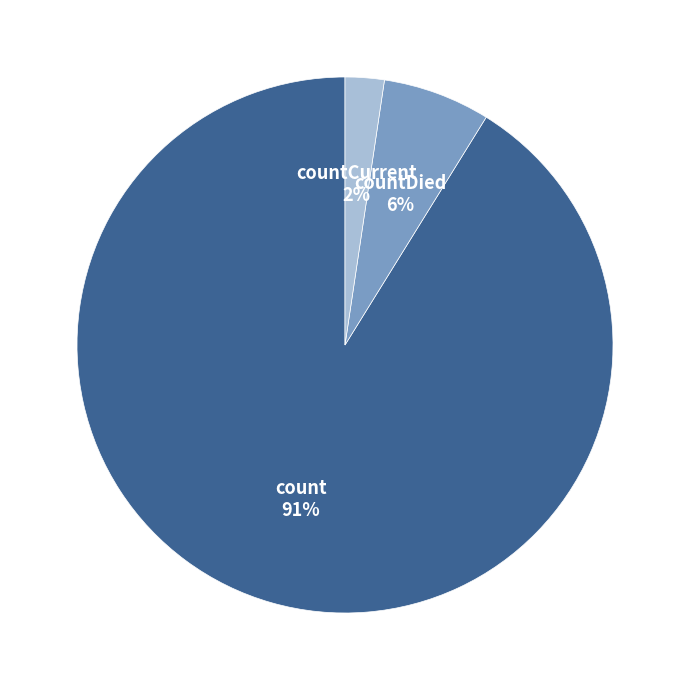

Between countCurrent and count, which is larger?

count